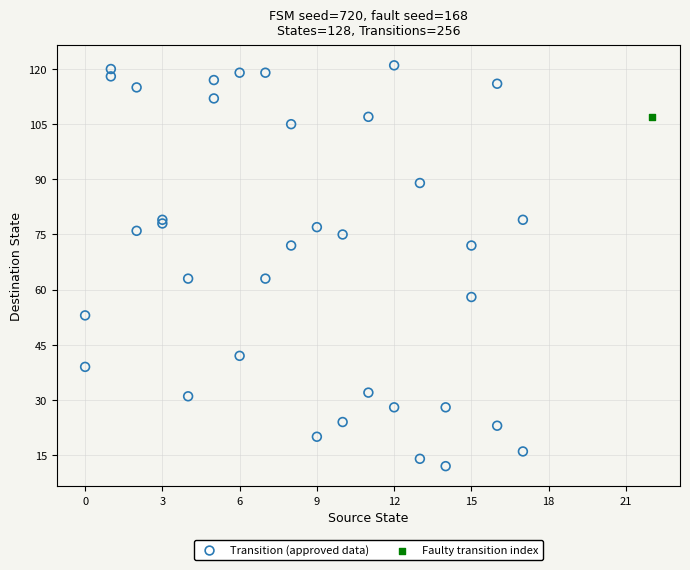

What are all the series names shown in the legend?

Transition (approved data), Faulty transition index